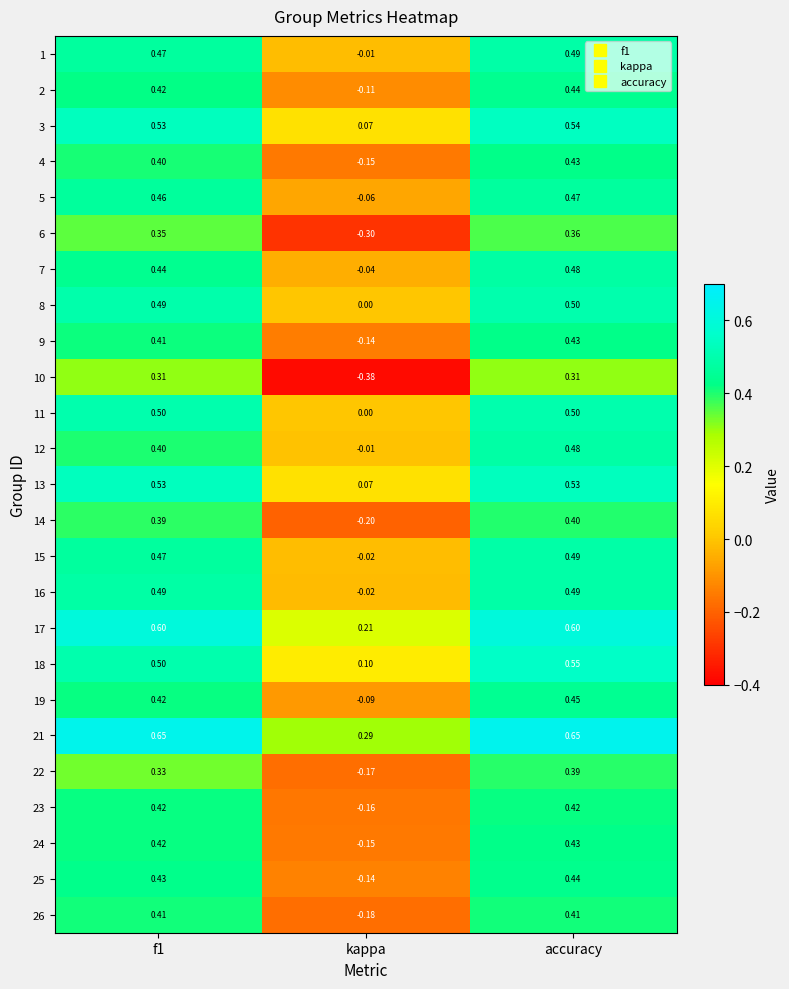

Which category has the lowest value across all series?

kappa